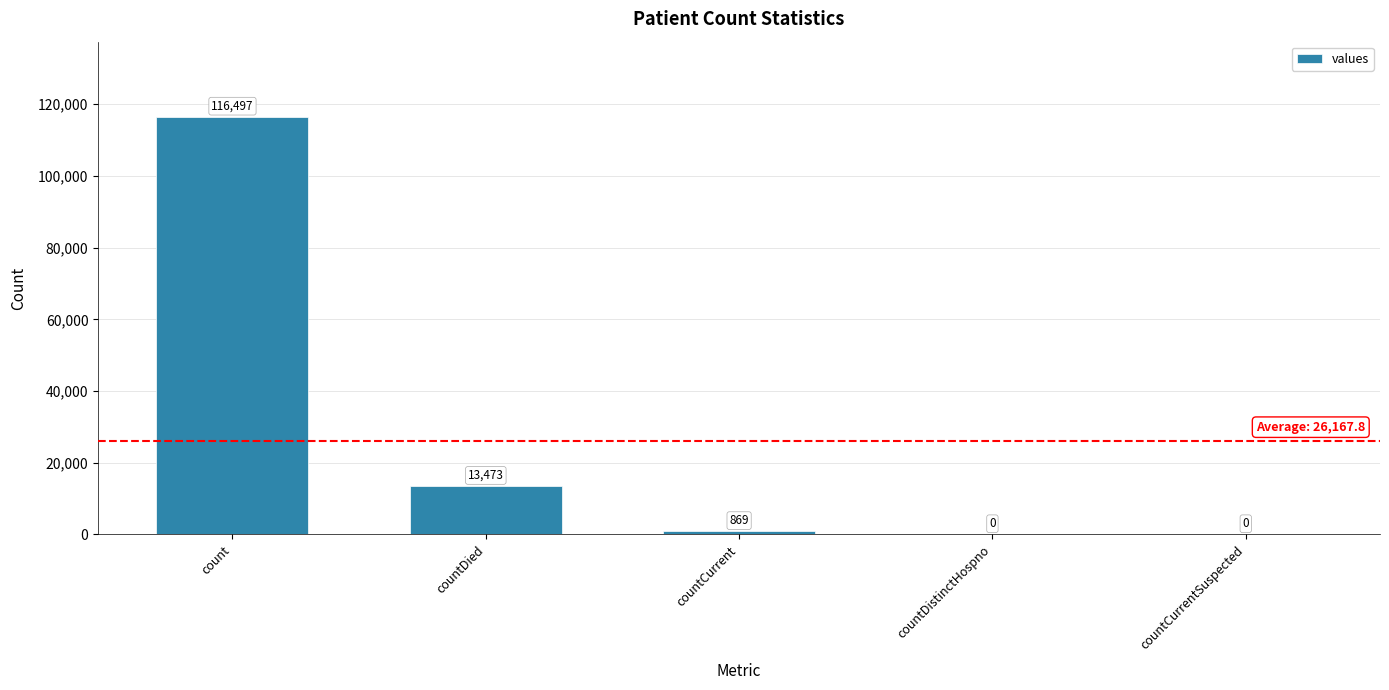

True or false: the data shows 24038 at countDied.

False